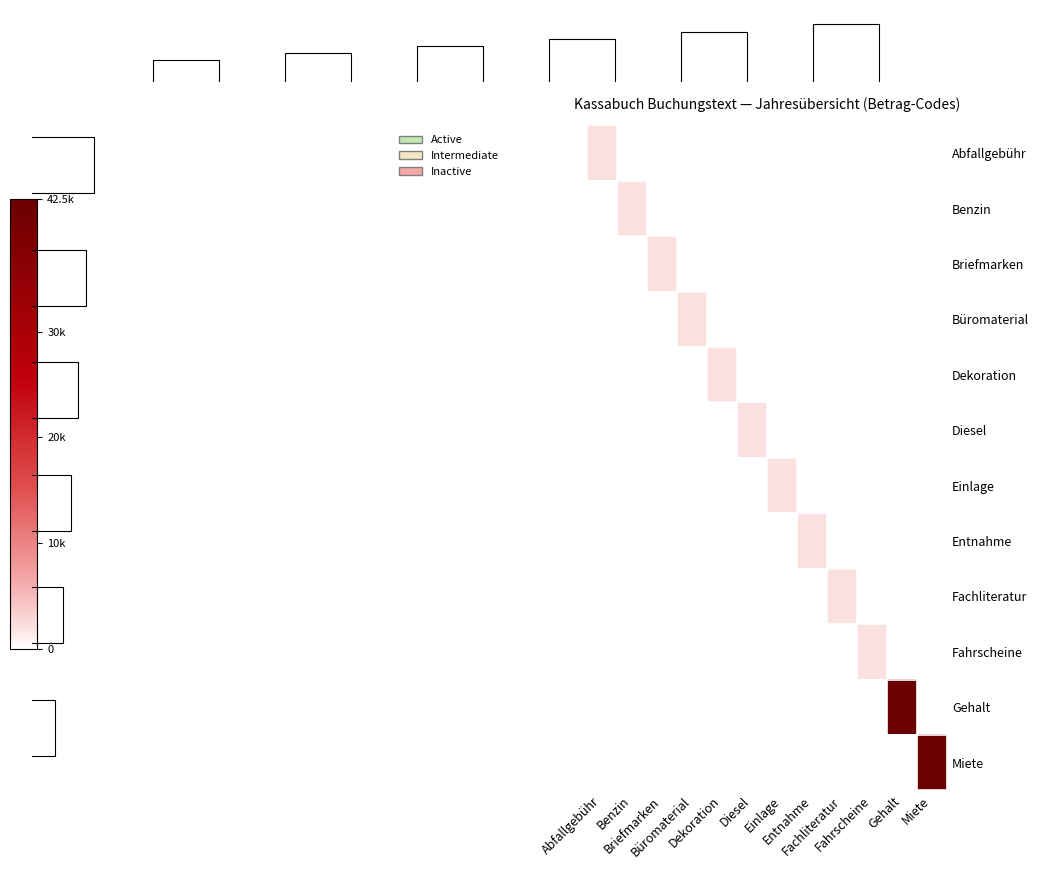

At which label does Benzin reach its peak?

Benzin